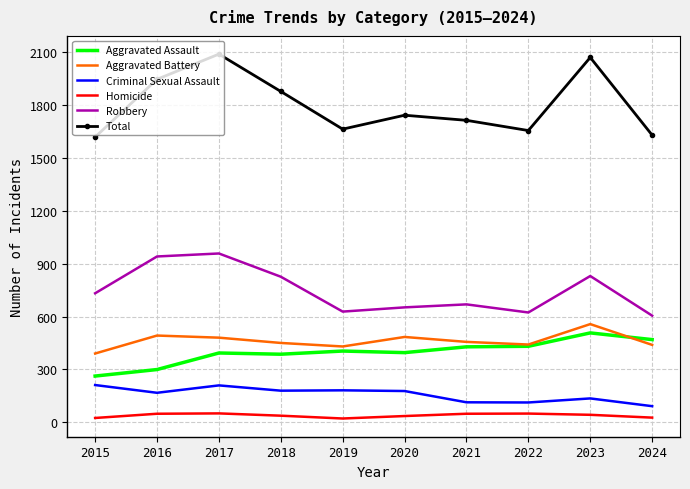

List the series in order of their peak value, lowest first.

Homicide, Criminal Sexual Assault, Aggravated Assault, Aggravated Battery, Robbery, Total